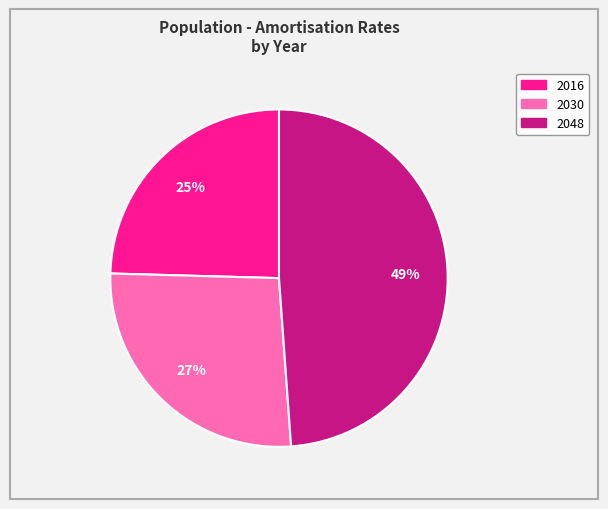

Which slice is the largest?

2048